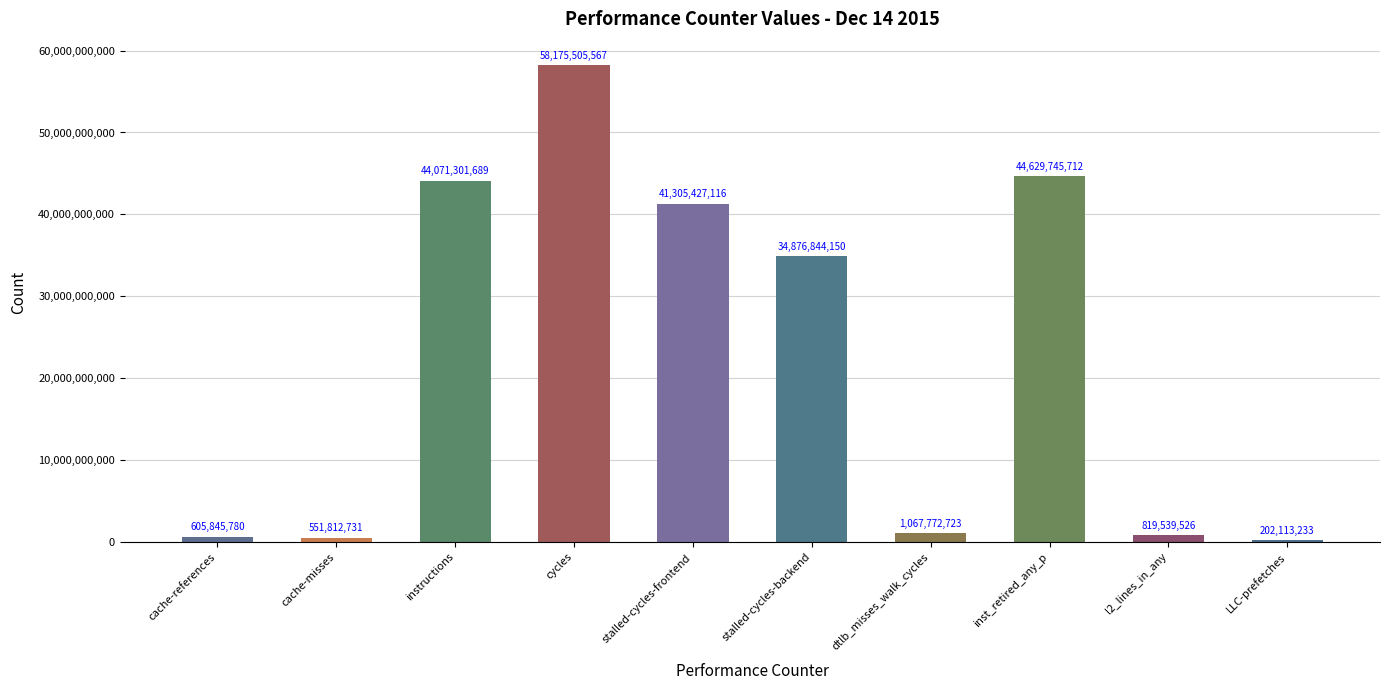

How many bars are there in total?

10